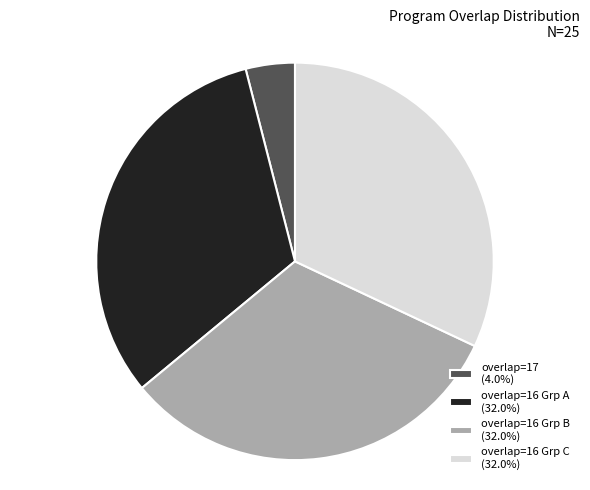

How many segments does this pie chart have?

4